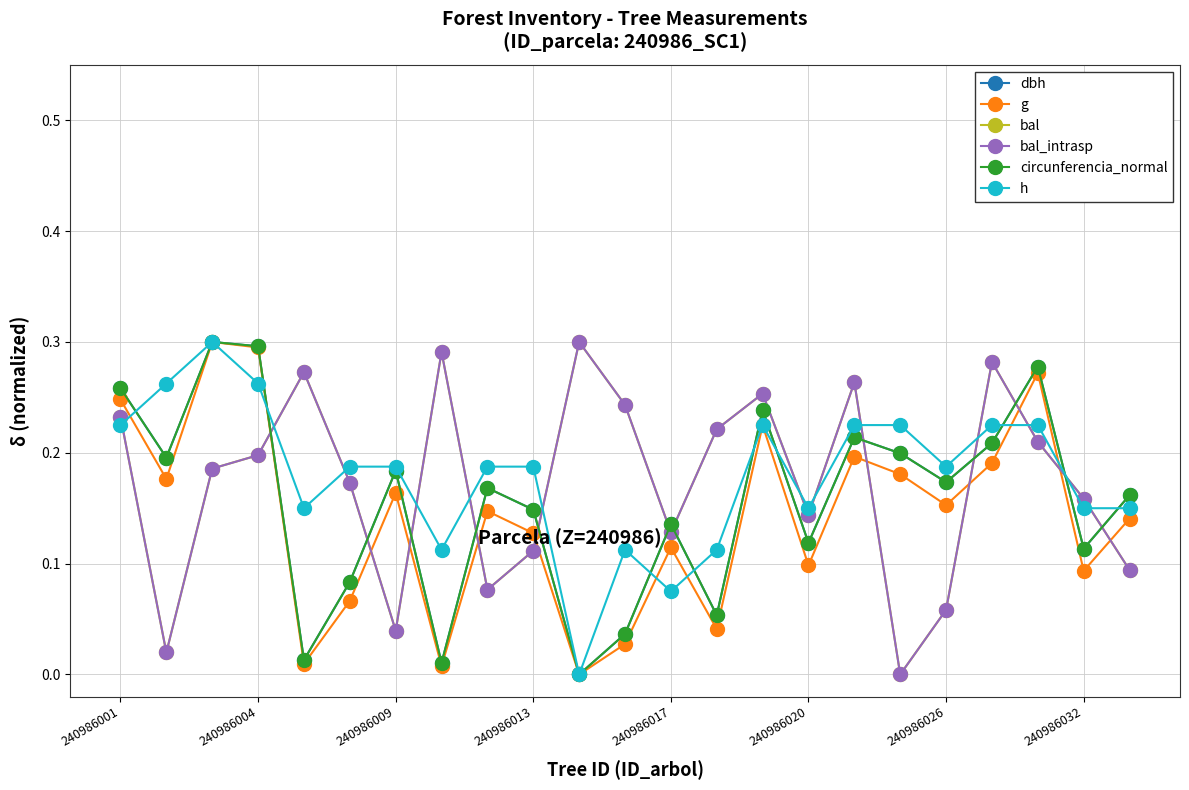

How many intersections are there between bal_intrasp and circunferencia_normal?

12